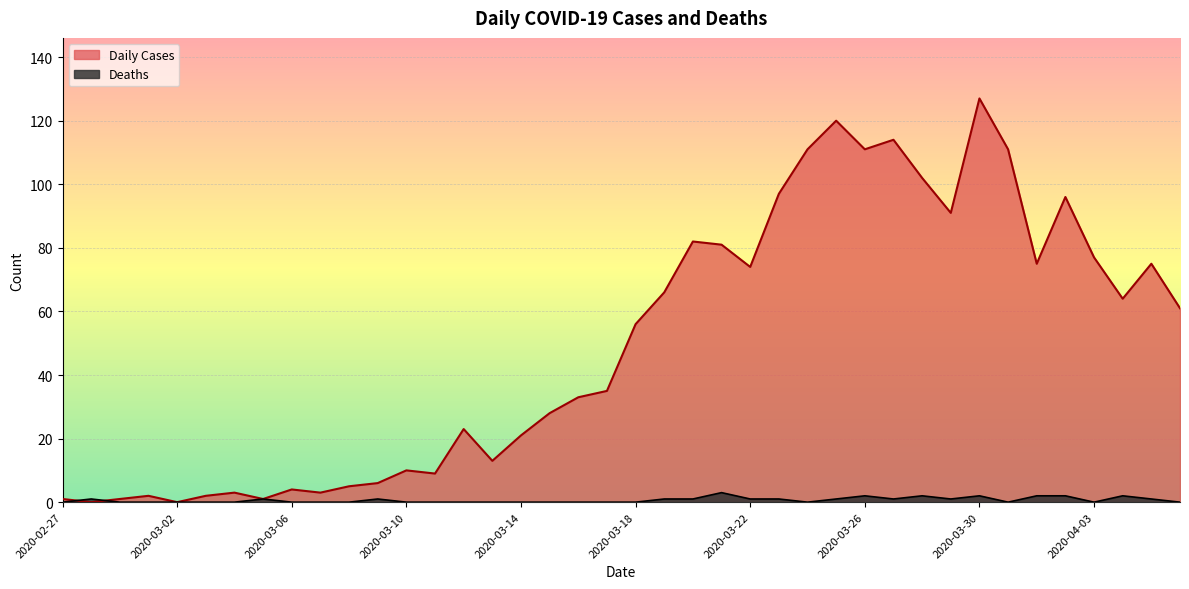

How many lines are shown in the chart?

2